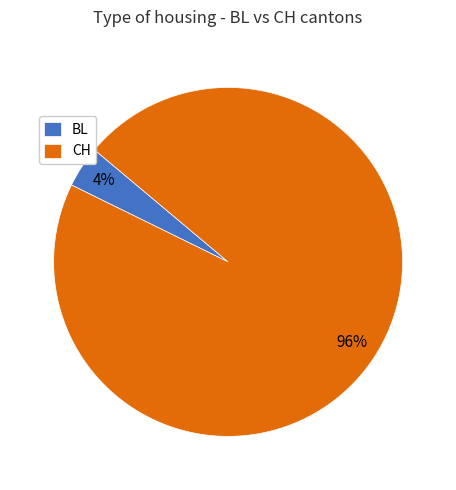

Between CH and BL, which is larger?

CH